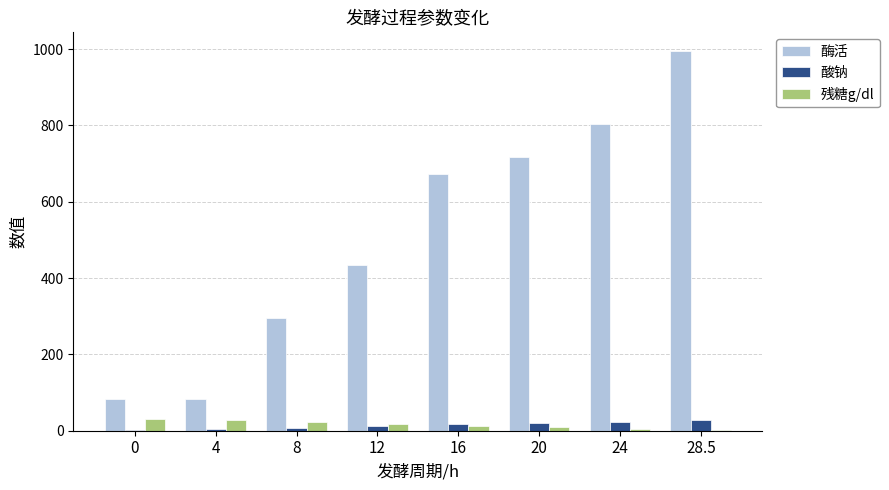

At which label does 酶活 reach its peak?

28.5